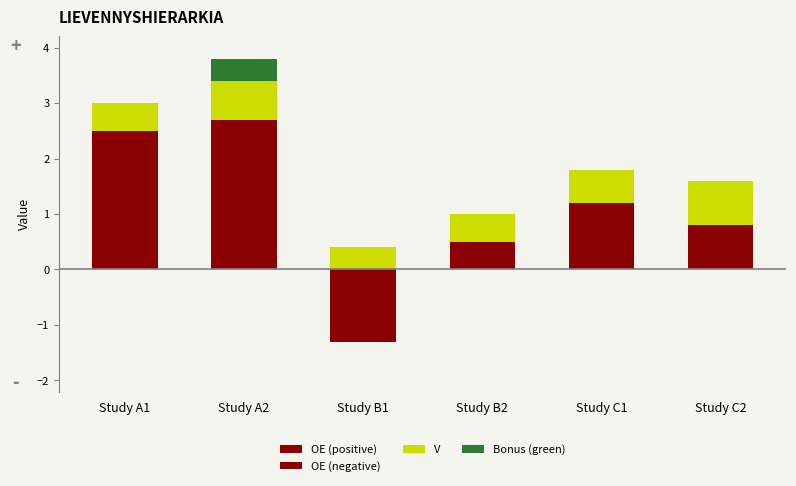

Is it true that V equals 0.4 at Study B1?

True